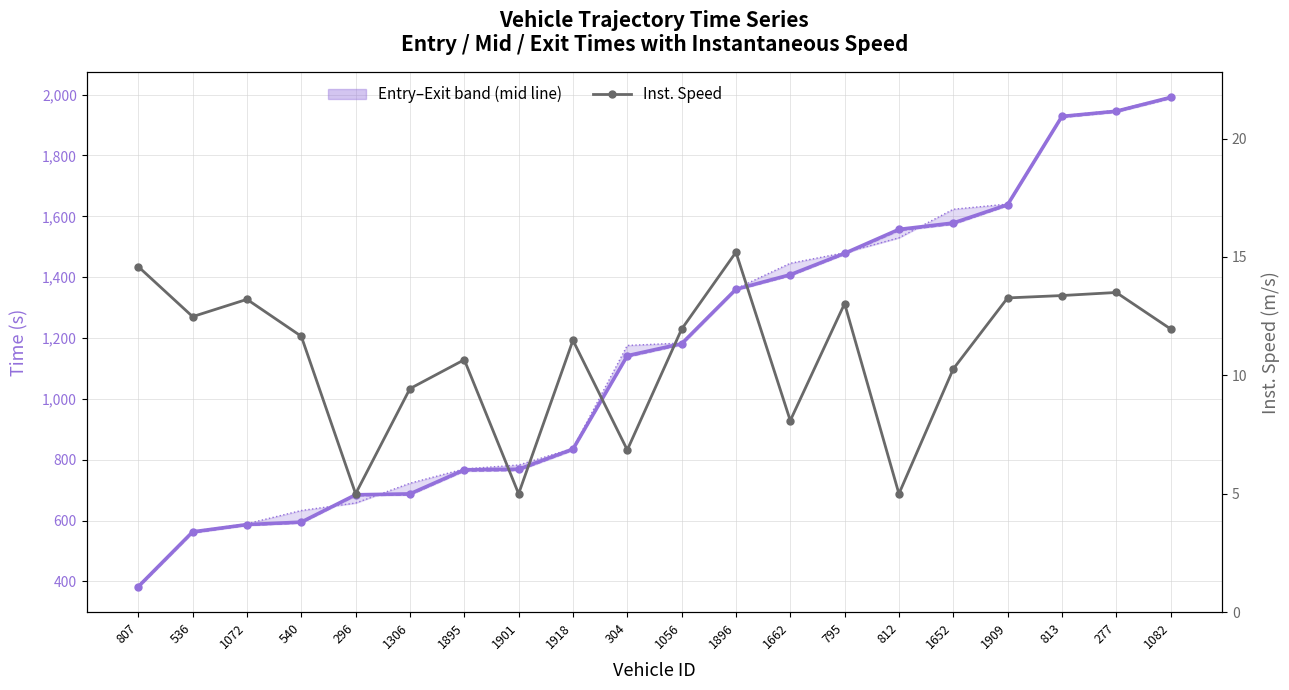

Reading left to right, extract all data points from this chart.

Entry–Exit range (mid line): 383.4	563.3	587.2	595.3	685.1	688.1	767.2	769.2	835.3	1142.1	1181.5	1360.4	1408.3	1478.6	1557.2	1578.3	1638.5	1928.6	1945.6	1991.0
entry: 379.8	559.2	583.9	591.8	681.5	684.2	762.6	764.5	830.8	1137.8	1177.2	1357.0	1404.6	1474.8	1552.8	1573.8	1634.8	1924.8	1942.0	1987.1
exit: 385.0	565.2	589.8	633.2	657.8	722.9	769.9	782.8	837.3	1175.7	1183.5	1362.0	1445.8	1480.4	1529.3	1623.2	1640.2	1930.4	1948.4	1992.9
instspeed: 14.6	12.5	13.2	11.7	5.0	9.4	10.7	5.0	11.5	6.8	11.9	15.2	8.1	13.0	5.0	10.3	13.3	13.4	13.5	12.0